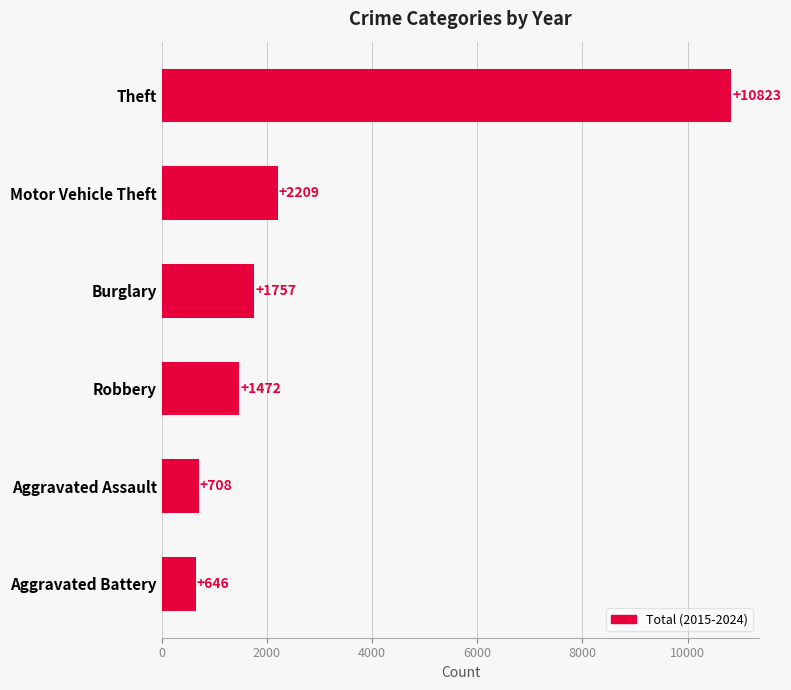

Is it true that the value at Theft is 10823?

True